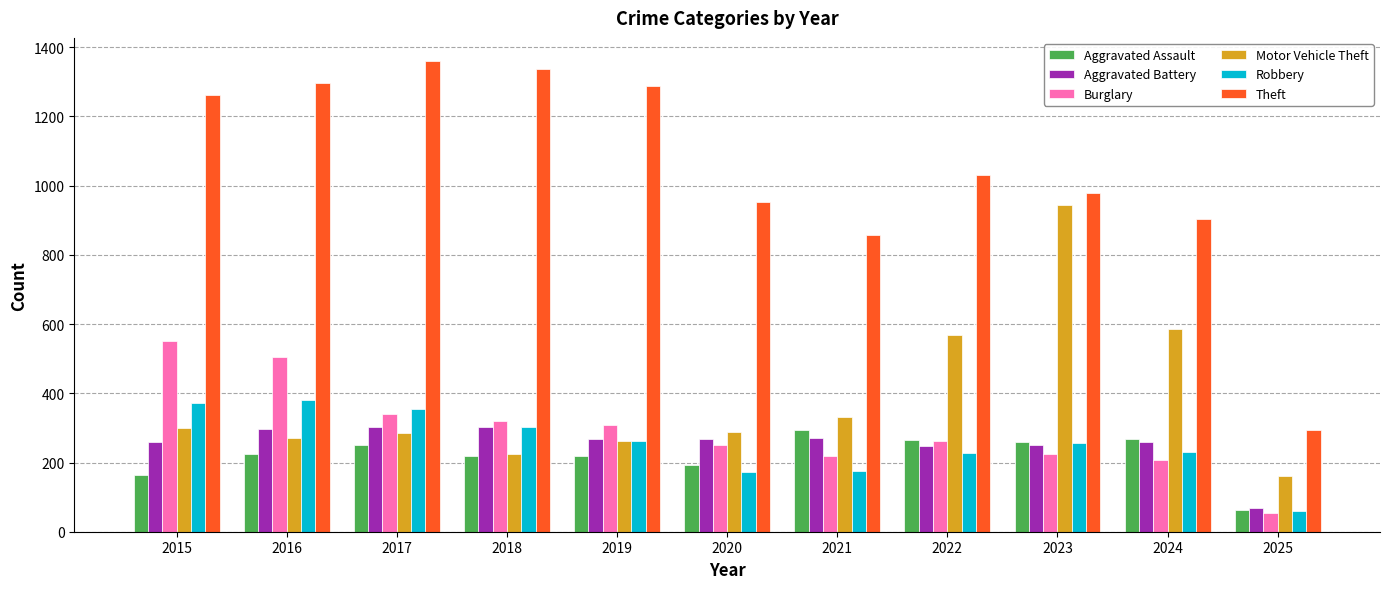

What is the difference between the maximum and minimum values in the Burglary series?

499